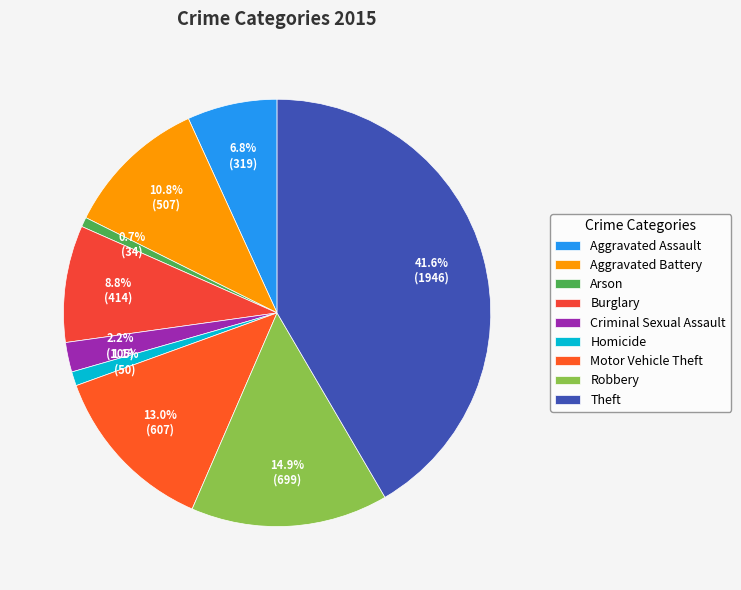

What portion of the pie excludes Aggravated Assault?

93.2%